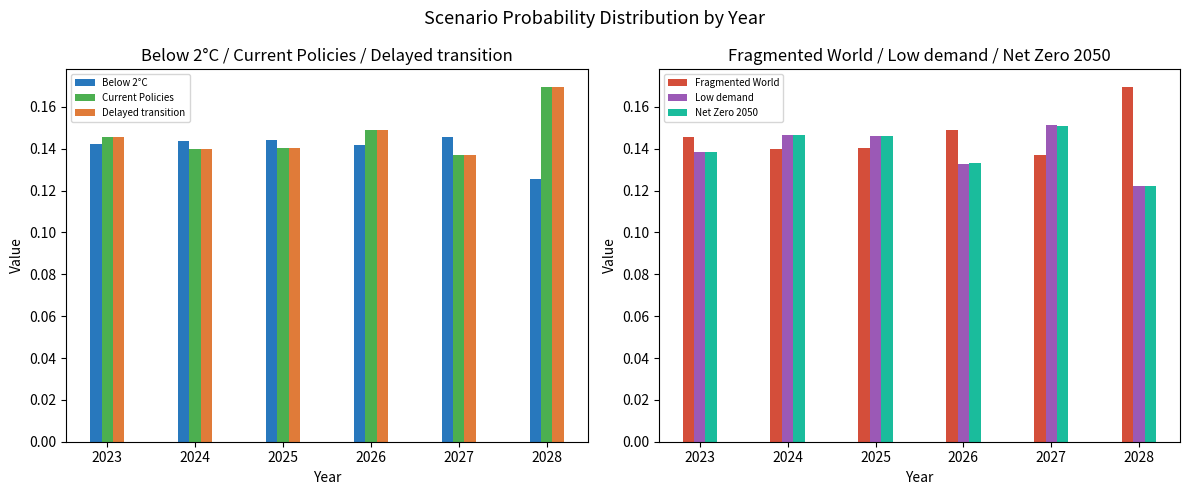

What is the average value of the Low demand series?

0.1